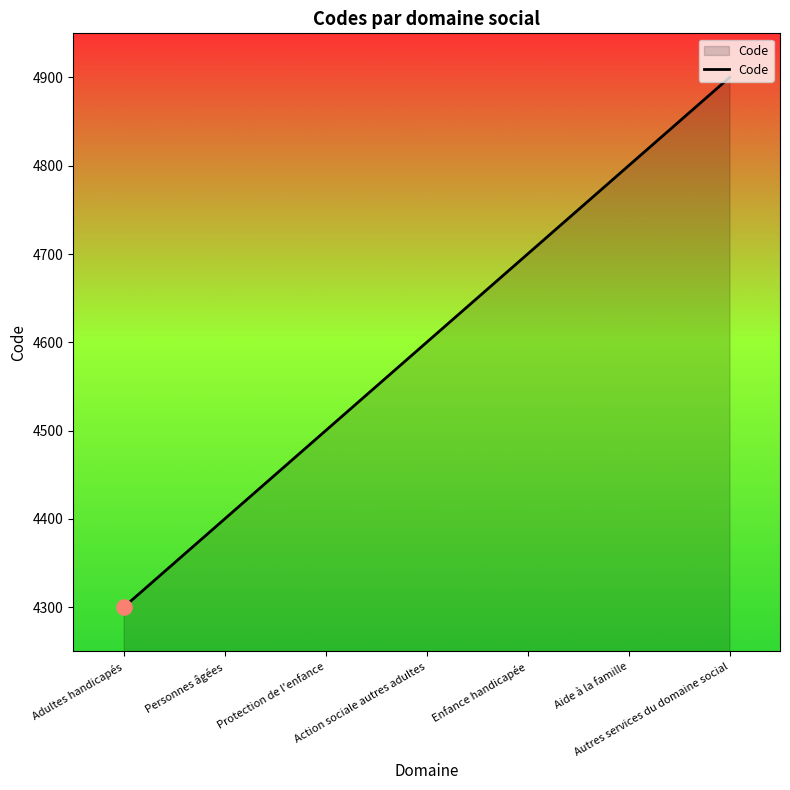

Which has a higher value, Aide à la famille or Action sociale autres adultes?

Aide à la famille